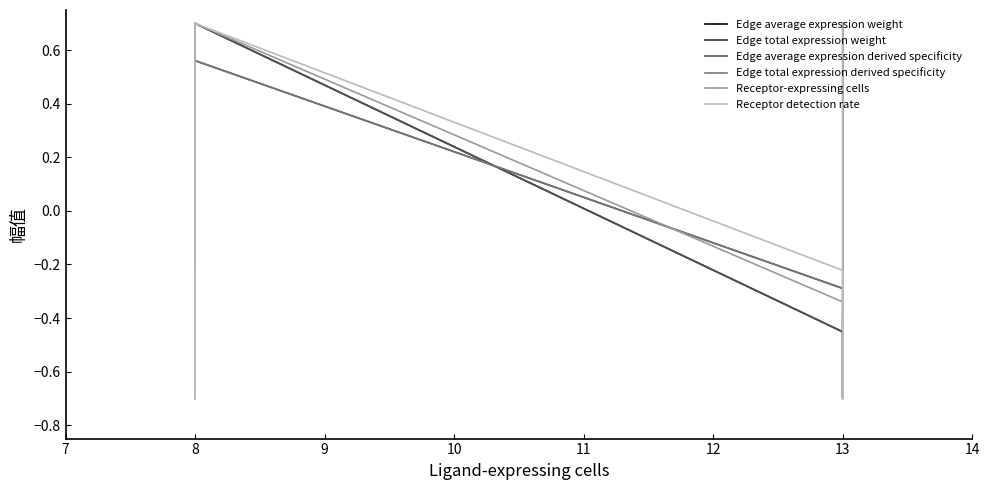

At how many categories does at least one series exceed 0?

3